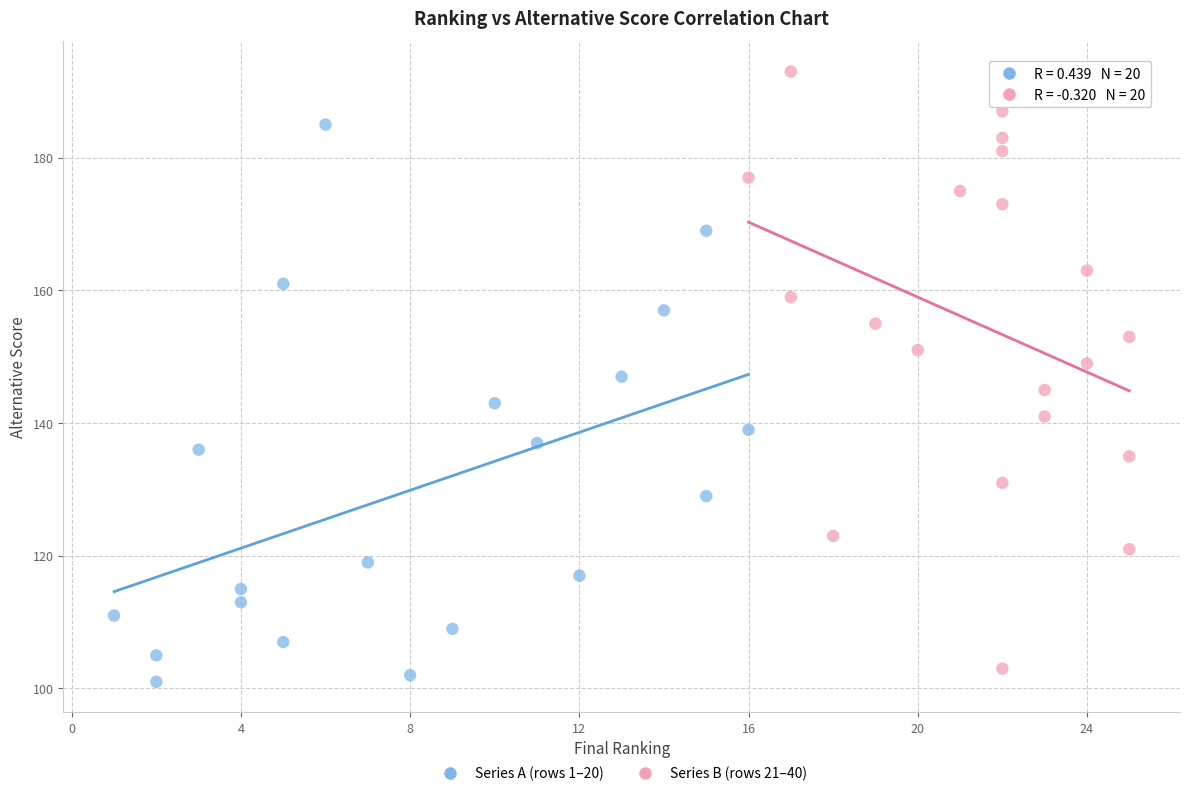

Which series reaches the maximum Y coordinate?

Series B (rows 21–40)